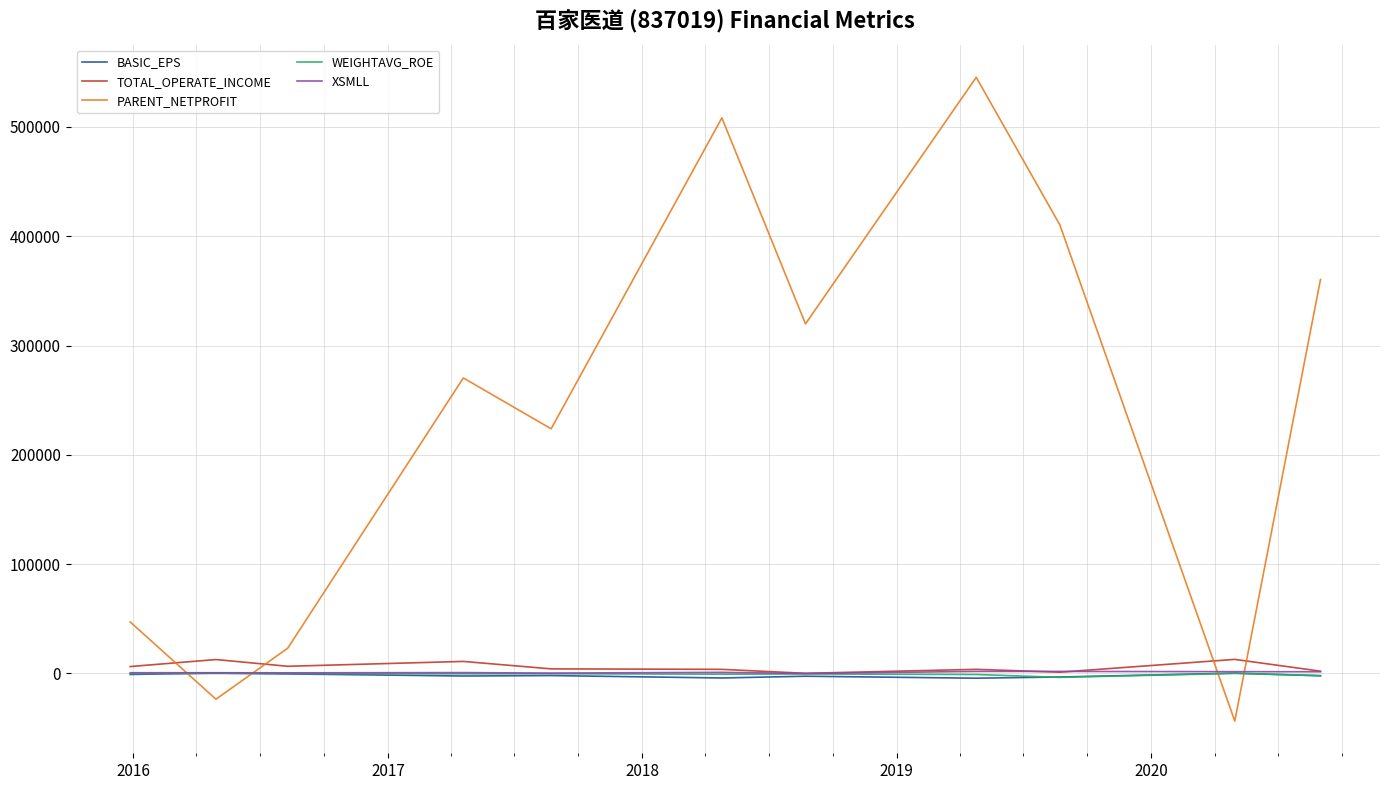

What are all the series names shown in the legend?

BASIC_EPS, TOTAL_OPERATE_INCOME, PARENT_NETPROFIT, WEIGHTAVG_ROE, XSMLL